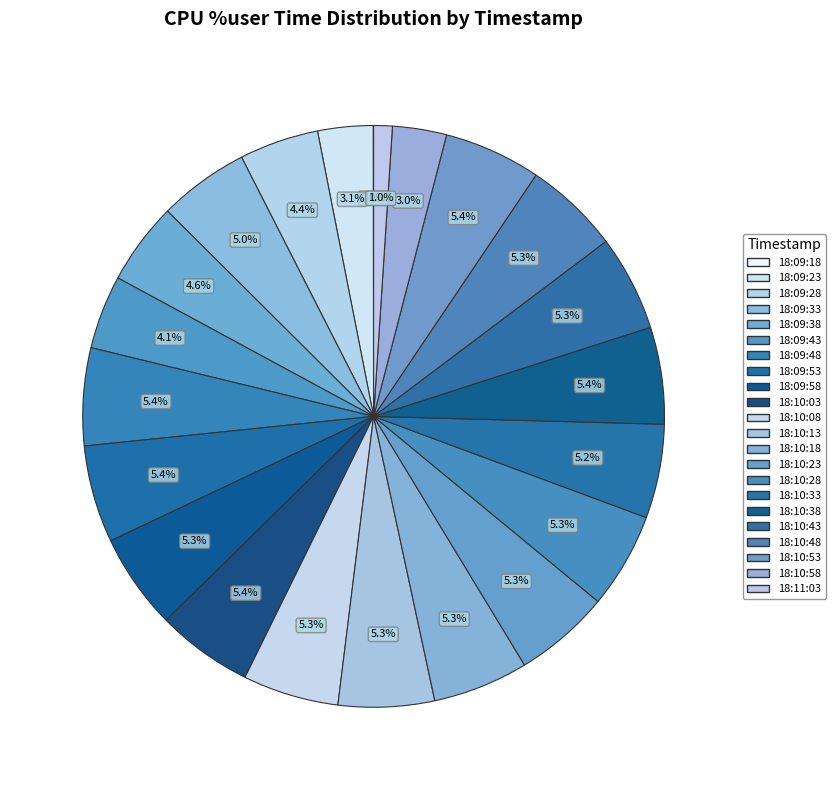

Rank the categories by value from lowest to highest.

18:09:18, 18:11:03, 18:10:58, 18:09:23, 18:09:43, 18:09:28, 18:09:38, 18:09:33, 18:10:33, 18:10:48, 18:10:18, 18:10:43, 18:10:28, 18:09:58, 18:10:08, 18:10:13, 18:10:23, 18:10:03, 18:10:38, 18:10:53, 18:09:53, 18:09:48